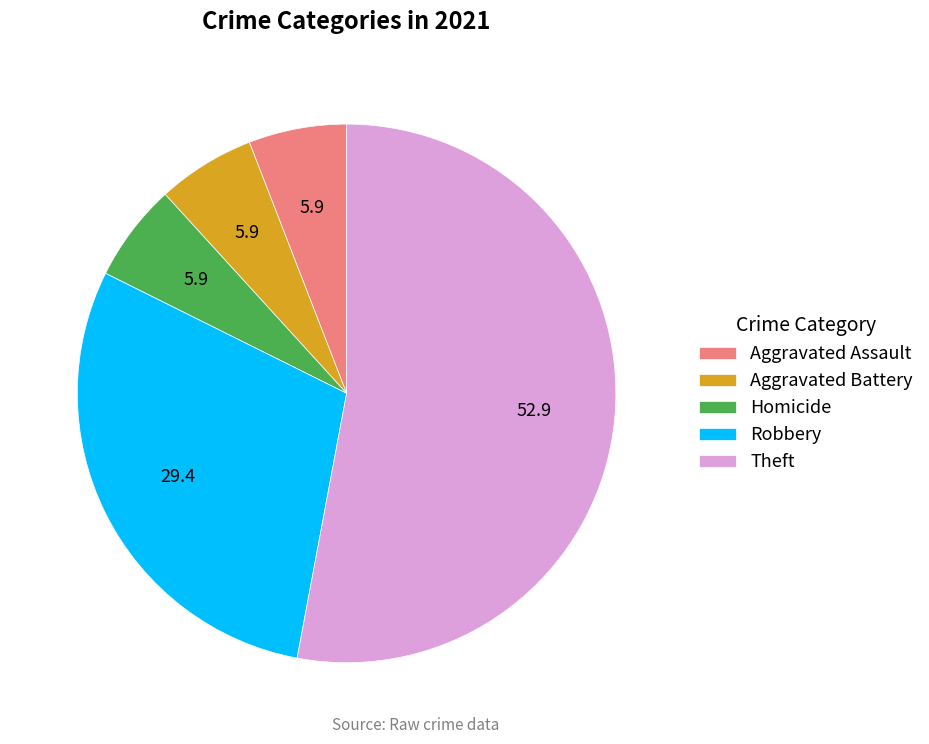

What is the majority slice?

Theft